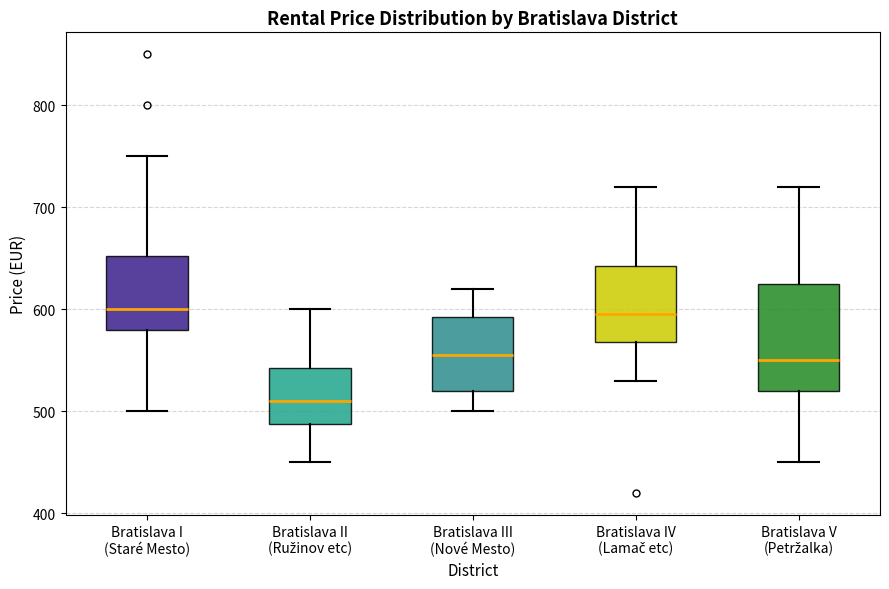

Reading left to right, read every box against the y-axis: the position of its median line, the range the box covers, and the ends of its whiskers. The values are not printed on the chart, so give them approximately, as read against the axis.

Bratislava I (Staré Mesto): median 600, box 580 to 650, whiskers 500 to 750
Bratislava II (Ružinov etc): median 510, box 490 to 540, whiskers 450 to 600
Bratislava III (Nové Mesto): median 560, box 520 to 590, whiskers 500 to 620
Bratislava IV (Lamač etc): median 600, box 570 to 640, whiskers 530 to 720
Bratislava V (Petržalka): median 550, box 520 to 630, whiskers 450 to 720